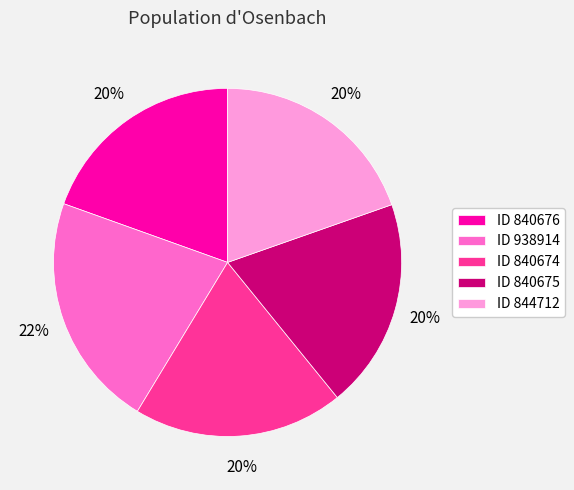

To the nearest percent, what is the combined percentage of ID 938914 and ID 840674?

41%